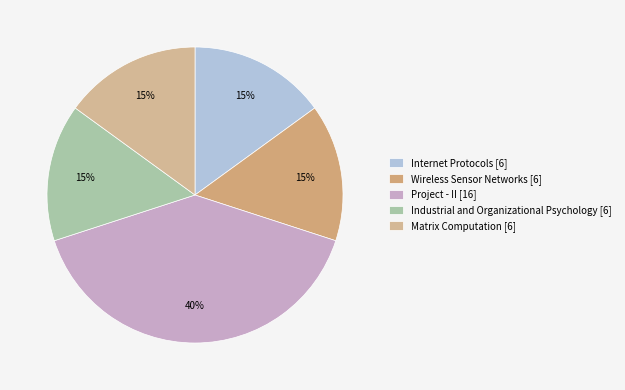

To the nearest percent, what is the difference between the largest and smallest slice percentages?

25%